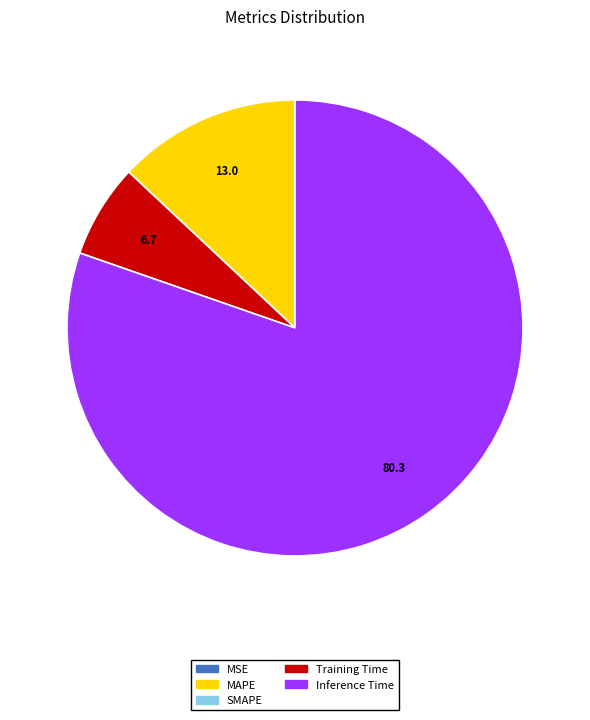

Is there any slice that represents more than half of the pie?

Yes